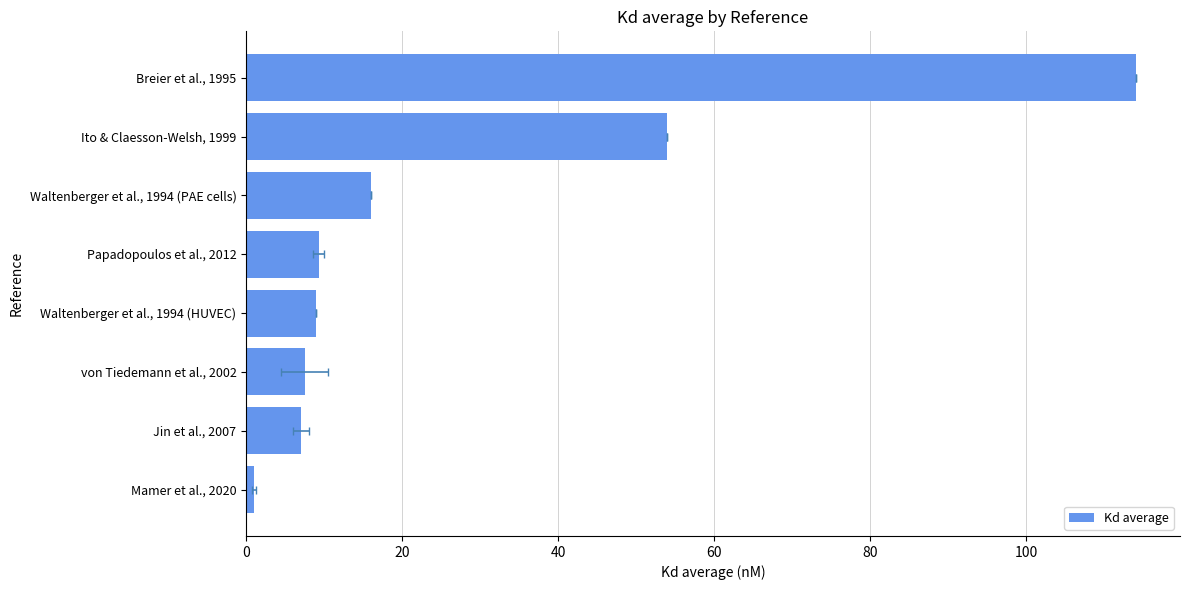

True or false: the data shows 3.7 at Jin et al., 2007.

False